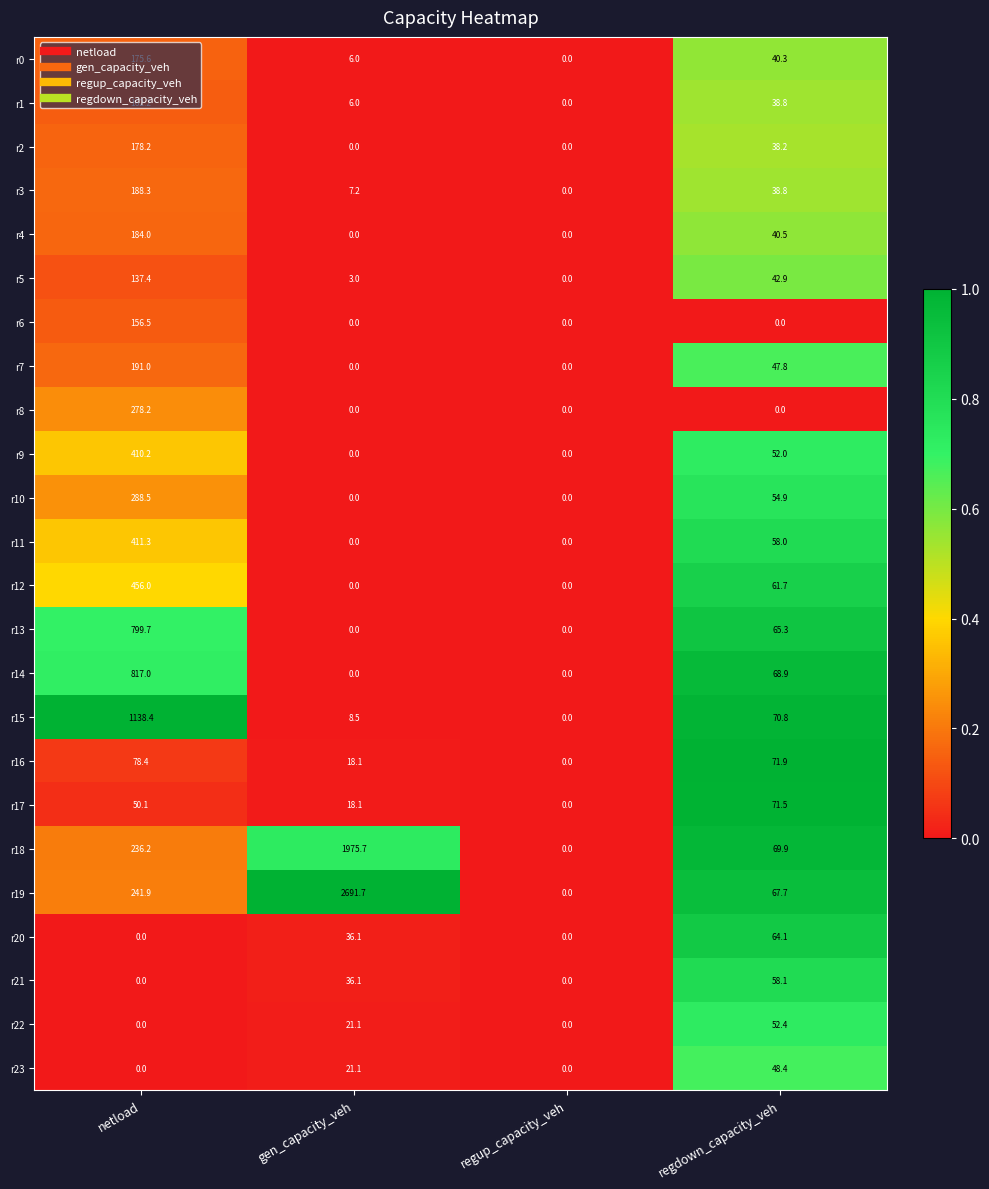

Count the number of categories in the chart.

4